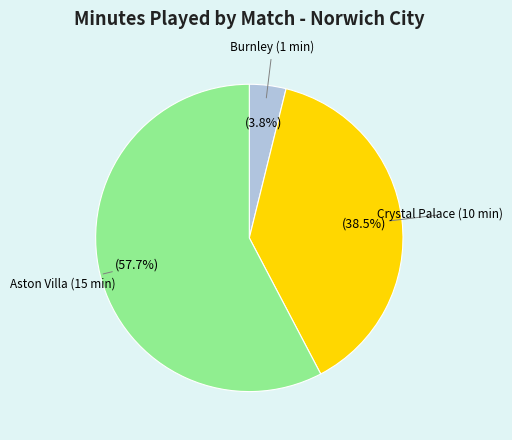

Rank the categories by value from lowest to highest.

Burnley (1 min), Crystal Palace (10 min), Aston Villa (15 min)